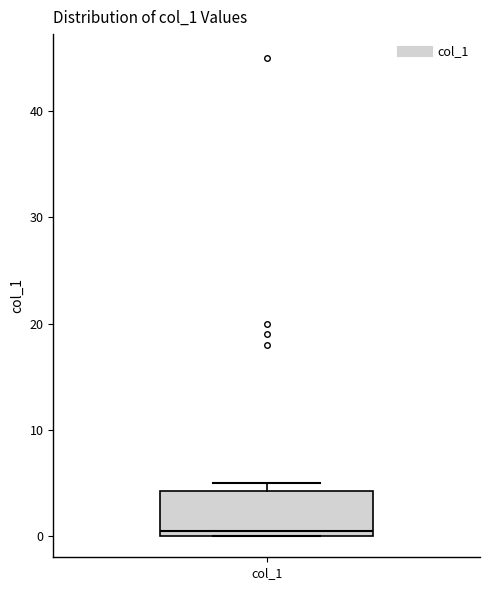

Where is the lower edge of the box for col_1 on the y-axis? The values are not printed on the chart, so give them approximately, as read against the axis.

0